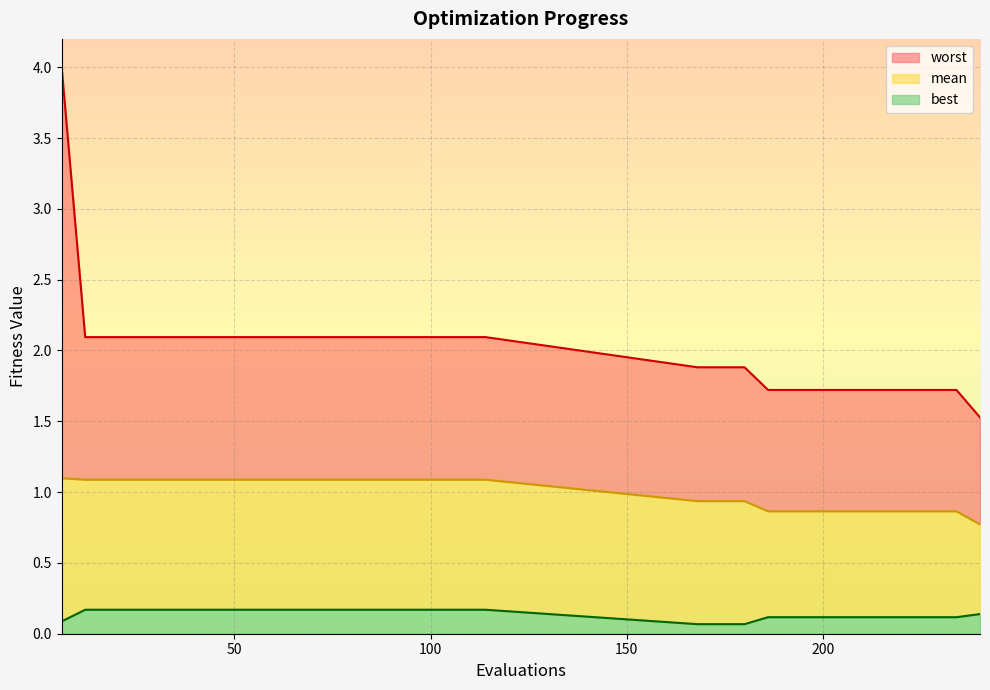

The value of mean at 60 is 1.1. True or false?

True